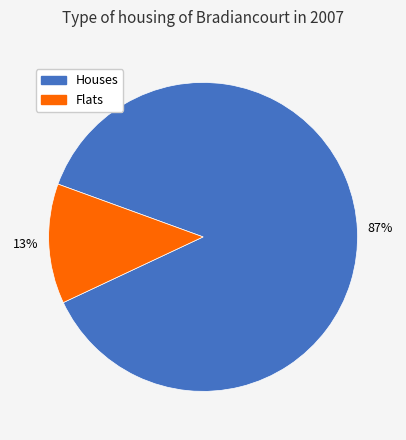

To the nearest percent, what is the average slice percentage?

50%